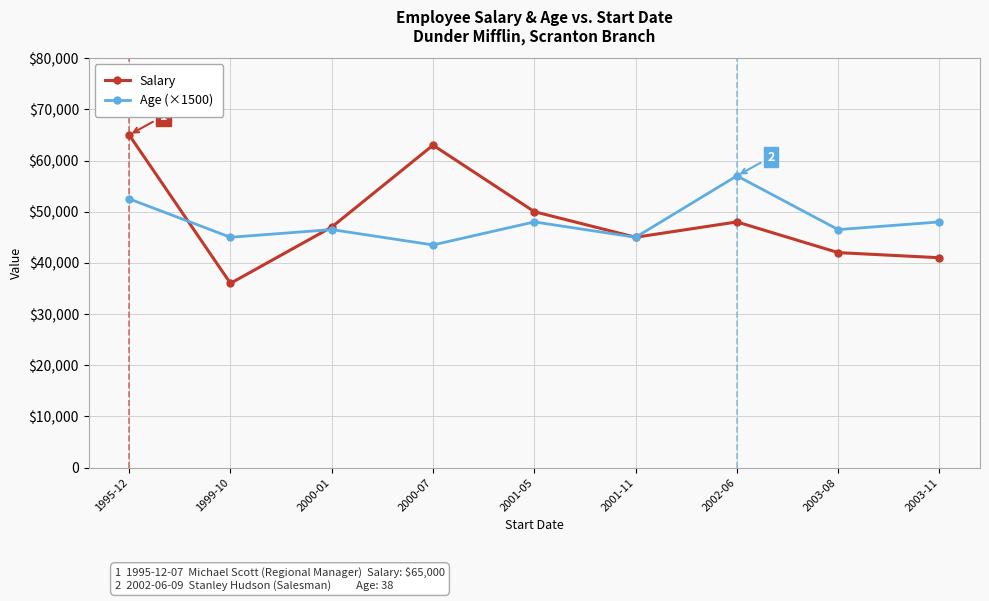

Reading left to right, list all the values displayed in this chart.

Salary: 1995-12=65000	1999-10=36000	2000-01=47000	2000-07=63000	2001-05=50000	2001-11=45000	2002-06=48000	2003-08=42000	2003-11=41000
Age (×1500): 1995-12=52500	1999-10=45000	2000-01=46500	2000-07=43500	2001-05=48000	2001-11=45000	2002-06=57000	2003-08=46500	2003-11=48000